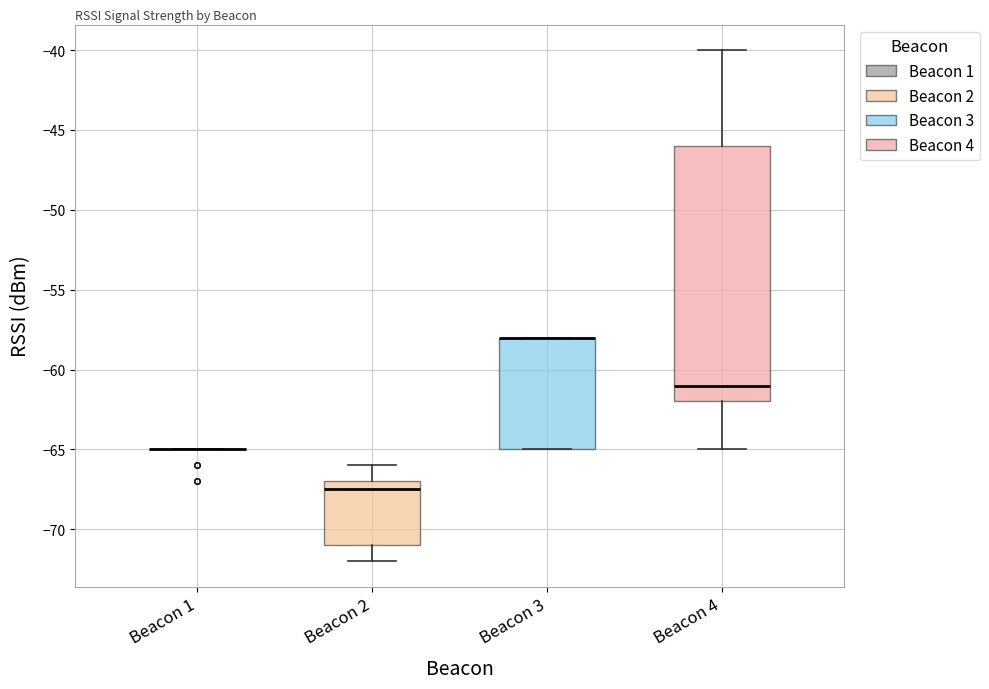

Where does the lower whisker of the box for Beacon 4 end on the y-axis? The values are not printed on the chart, so give them approximately, as read against the axis.

-65.0